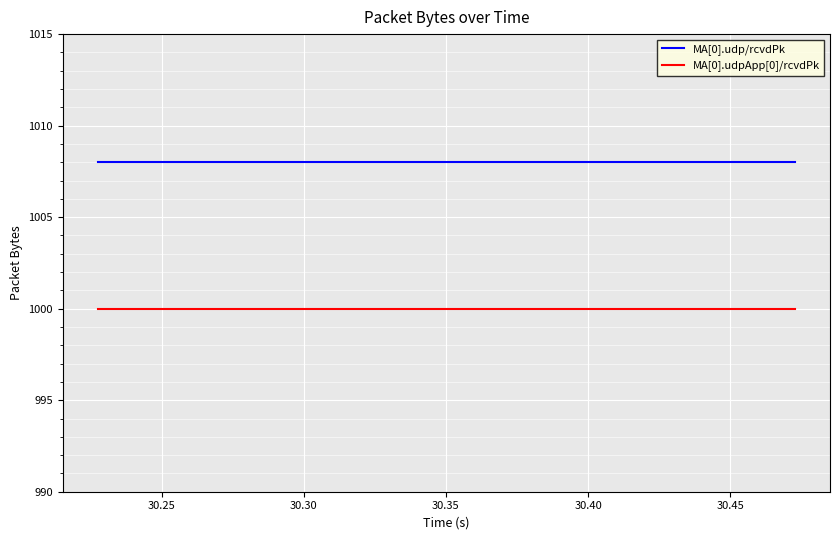

How many lines are shown in the chart?

2